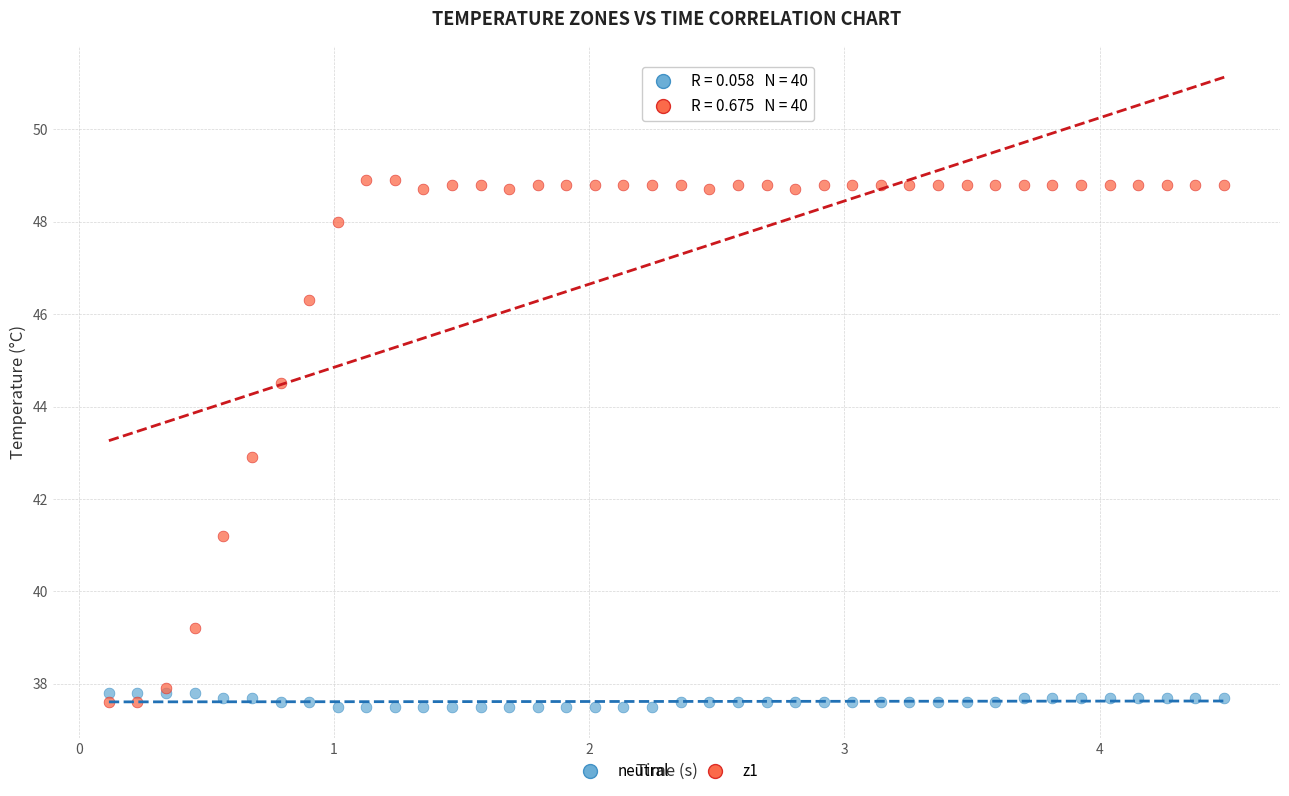

Which series contains the highest Y value?

z1